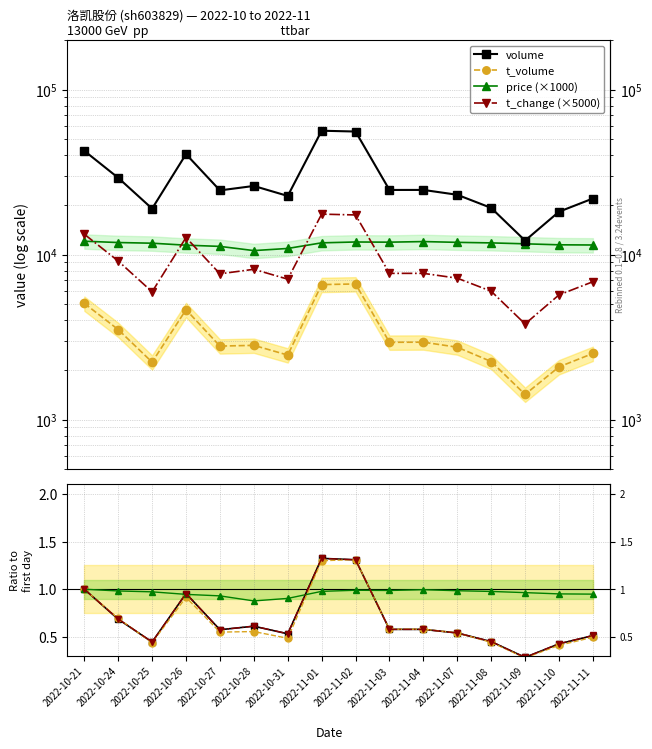

How many interior local valleys does the t_volume series have?

5